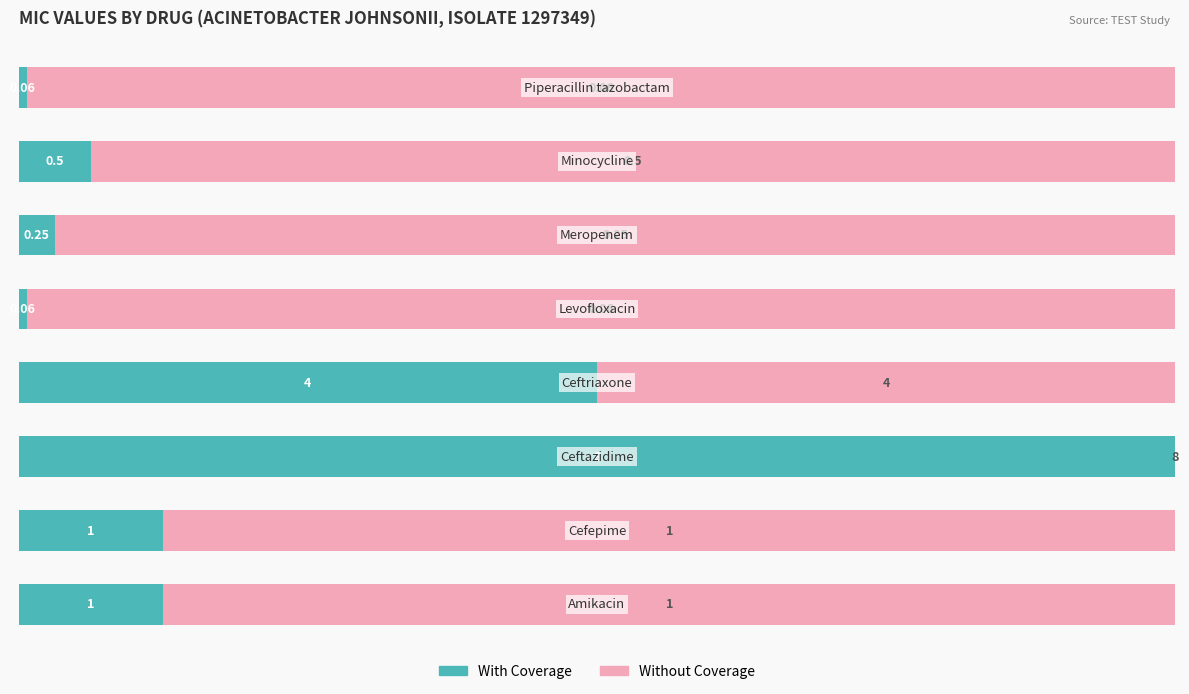

What are all the series names shown in the legend?

With Coverage, Without Coverage